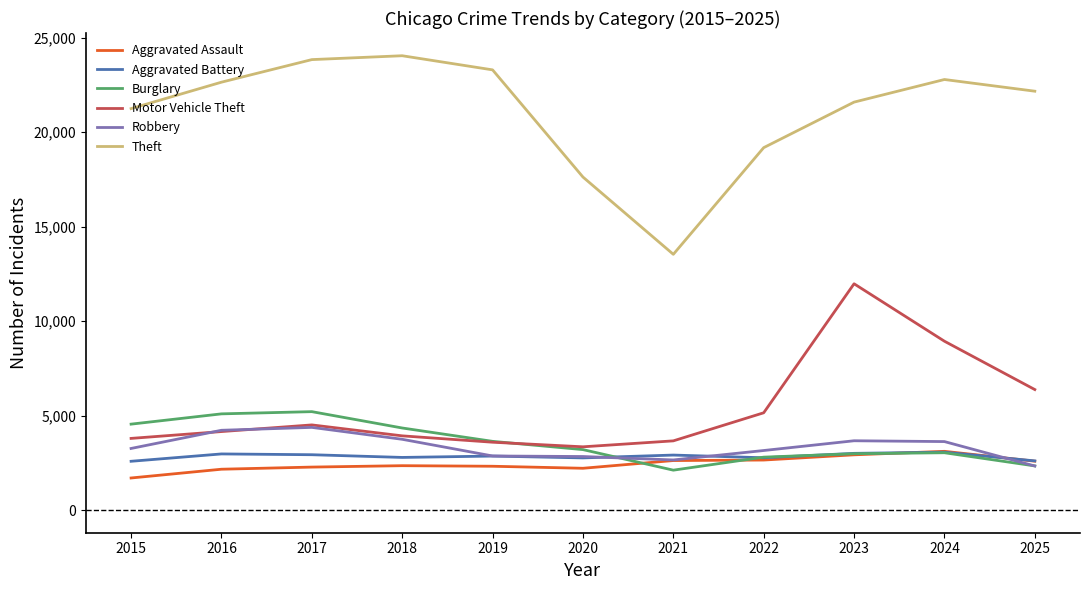

True or false: Burglary has a value of 3634 at 2019.

True